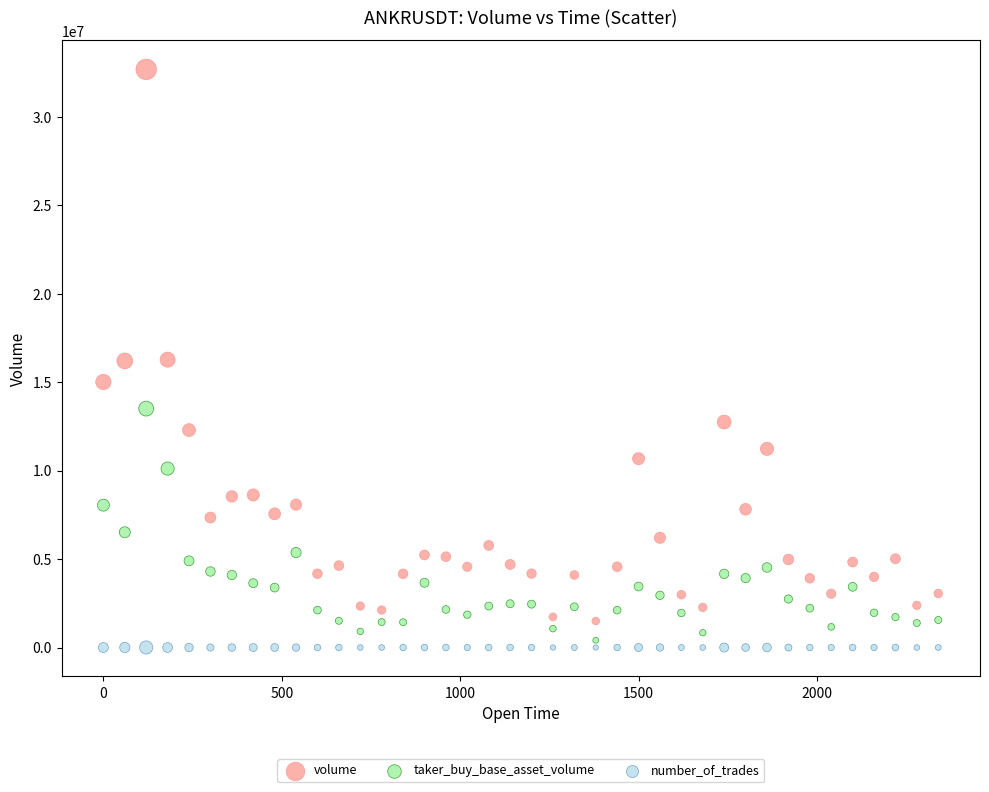

What are all the series names shown in the legend?

volume, taker_buy_base_asset_volume, number_of_trades